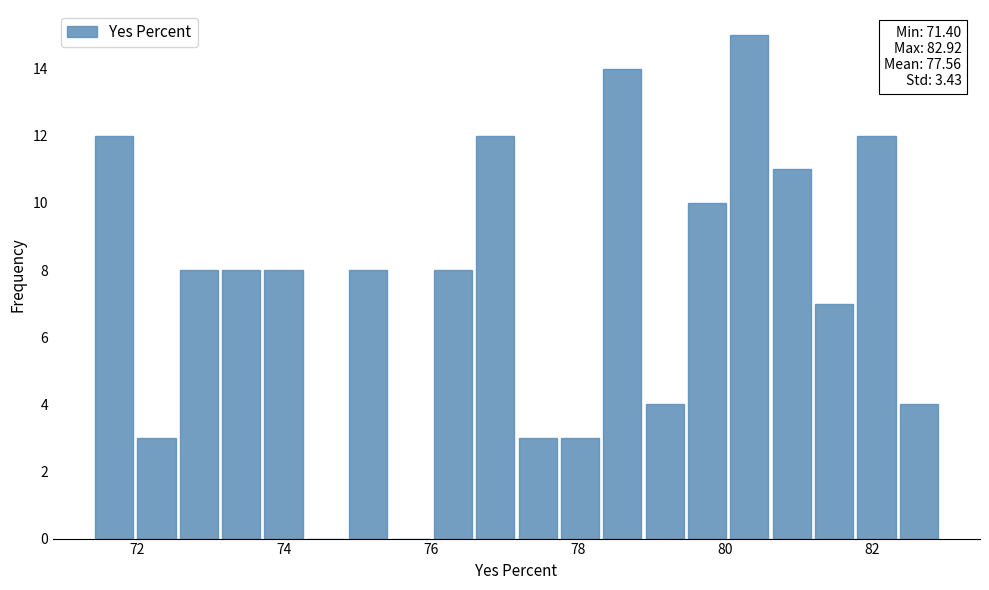

Read against the x-axis, roughly where is the centre of the tallest bar?

80.4